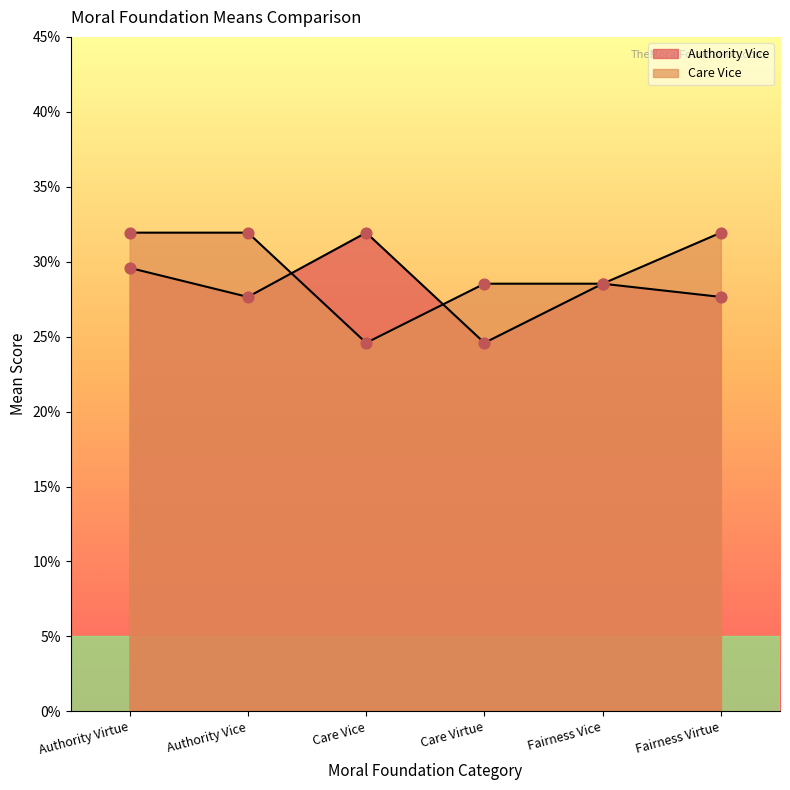

At how many categories does at least one series exceed 0?

6